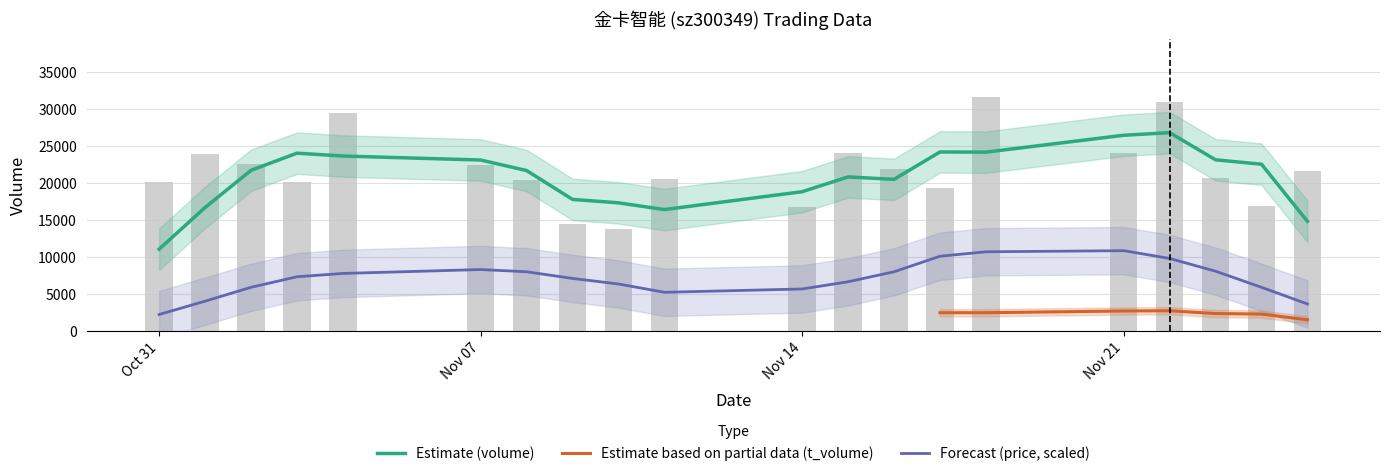

The value of t_change at 2022-11-10 is 0.5. True or false?

False